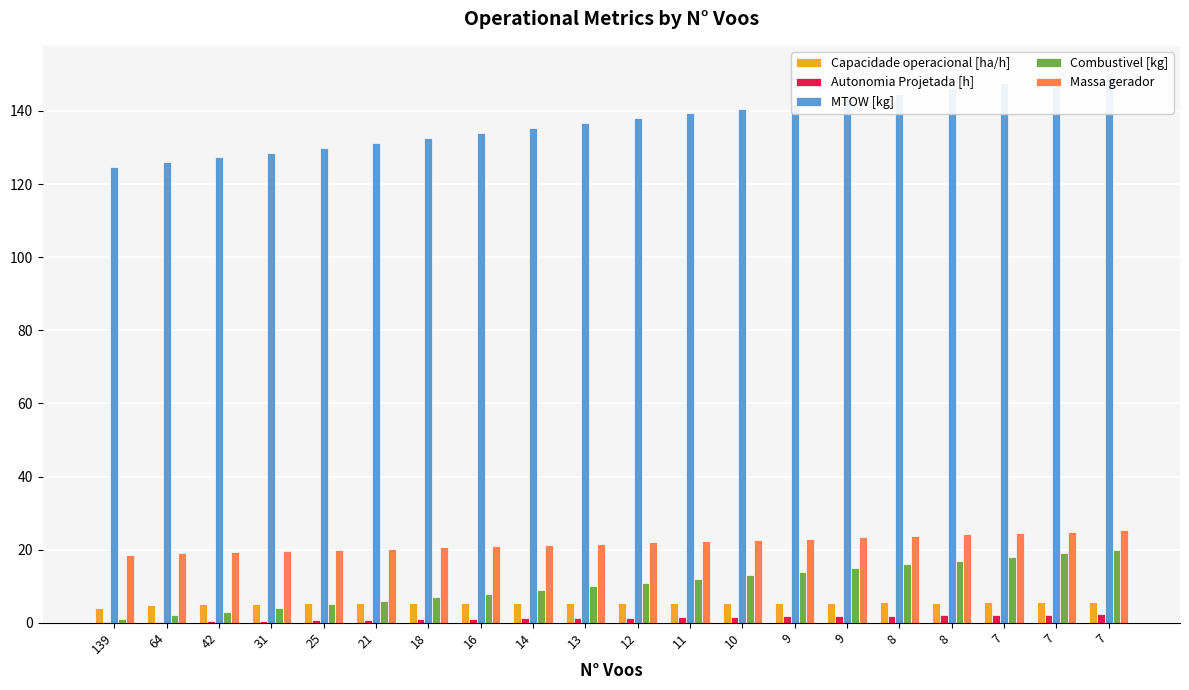

Is it true that Autonomia Projetada [h] equals 1.4 at 12?

True